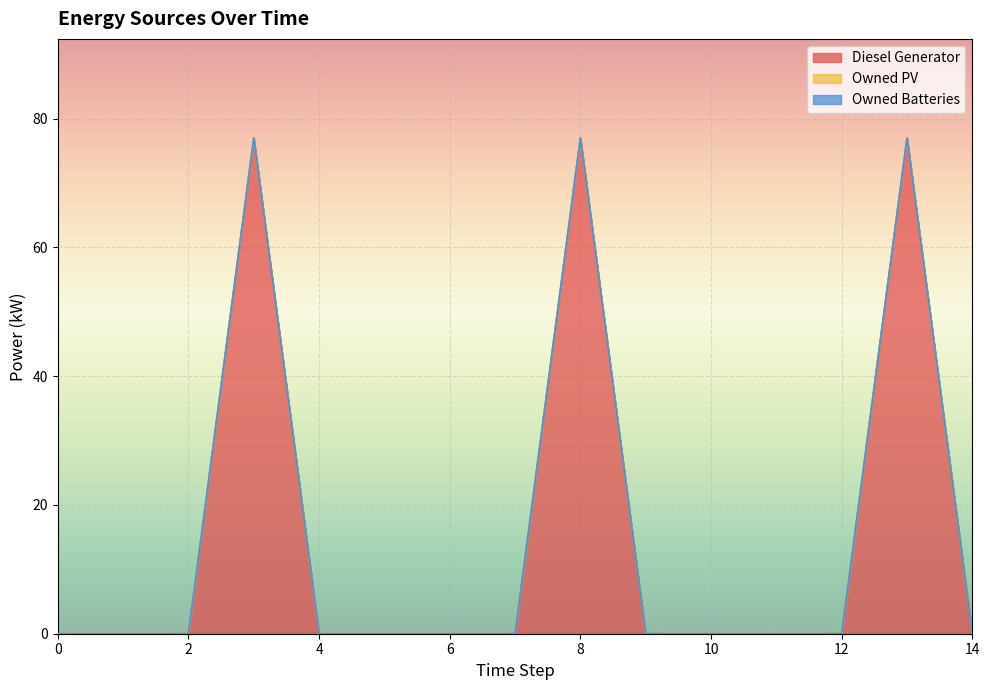

Which category has the highest value across all series?

3